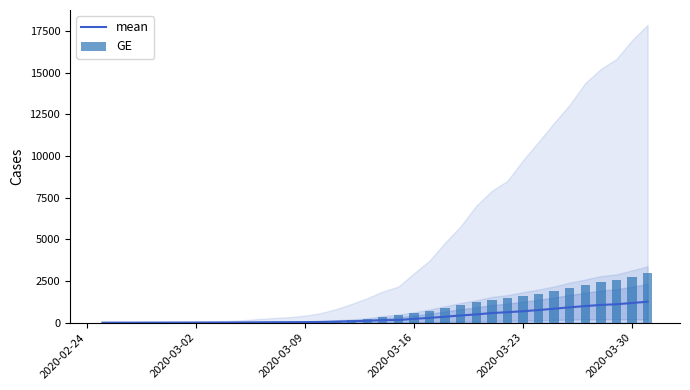

The value of GE at 9 is 29.8. True or false?

False